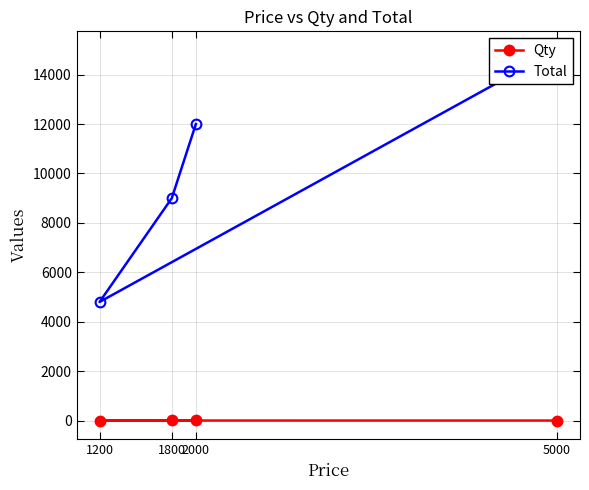

The Qty series shows 5 at 1800. True or false?

True